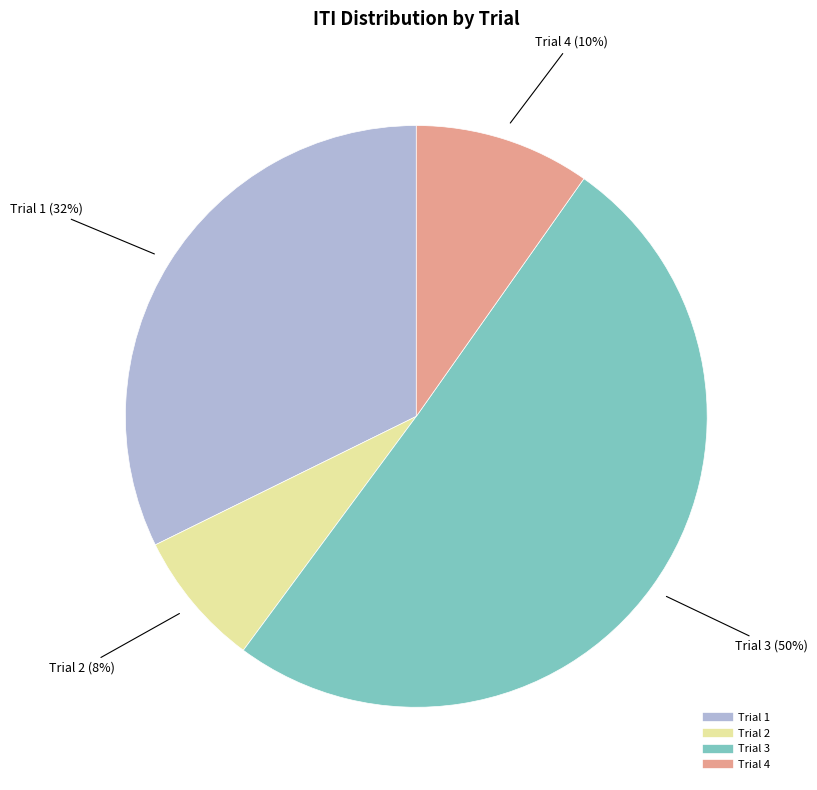

The Trial 1 slice represents 39% of the pie. True or false?

False